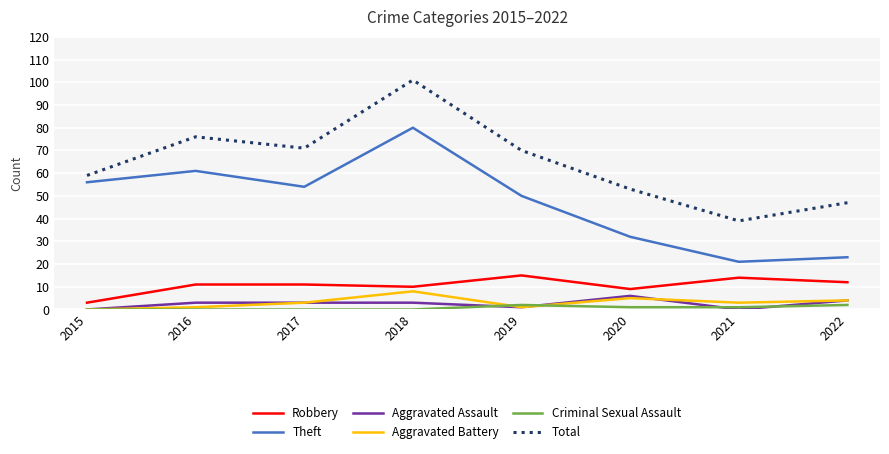

Reading left to right, transcribe all the data shown in this chart.

Robbery: 3	11	11	10	15	9	14	12
Theft: 56	61	54	80	50	32	21	23
Aggravated Assault: 0	3	3	3	1	6	0	4
Aggravated Battery: 0	1	3	8	1	5	3	4
Criminal Sexual Assault: 0	0	0	0	2	1	1	2
Total: 59	76	71	101	70	53	39	47